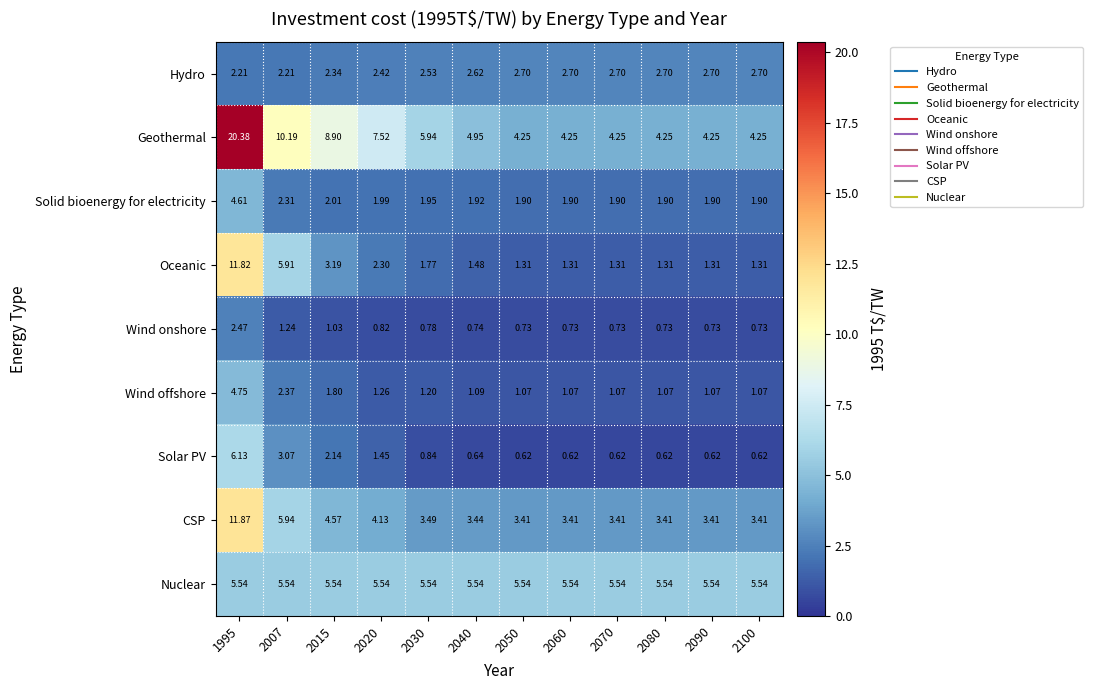

Which series has the largest total across all categories?

Geothermal